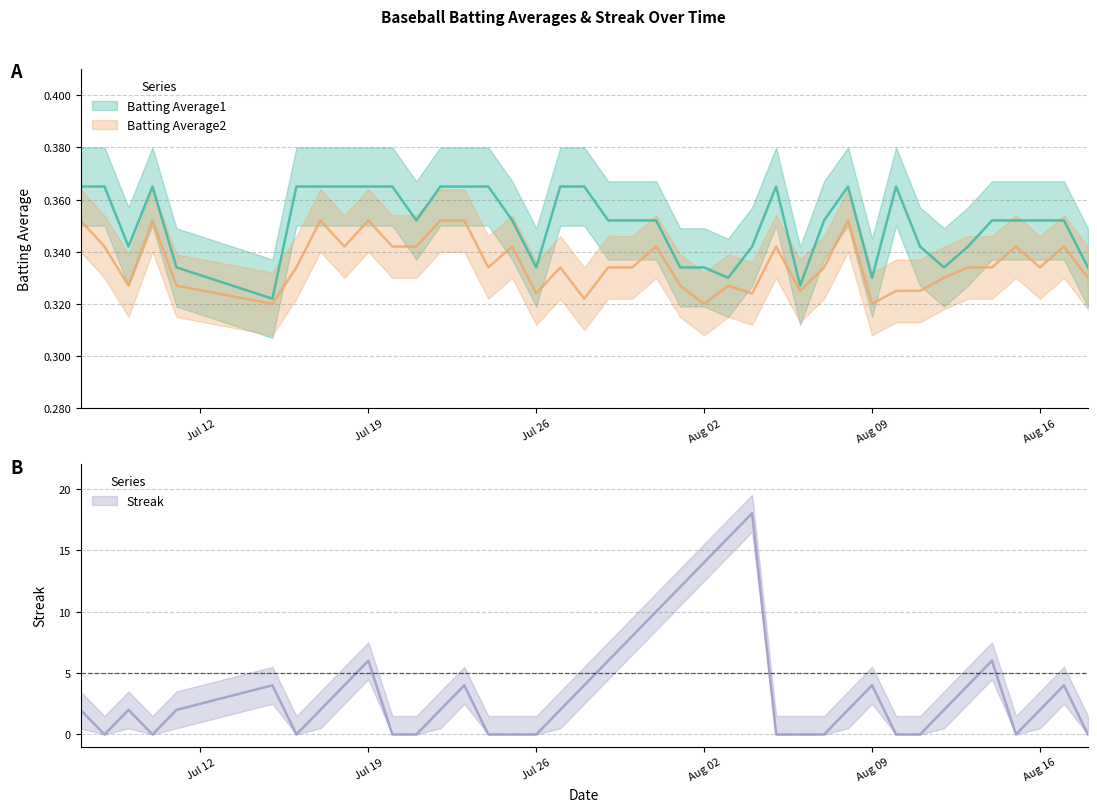

What is the sum of all Batting Average2 values?

13.4